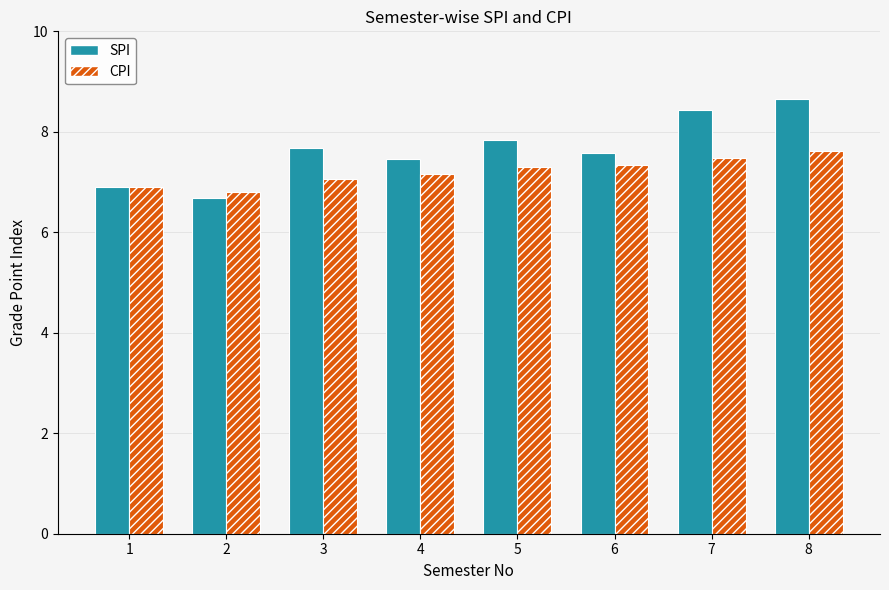

Is it true that CPI equals 7.2 at 4?

True